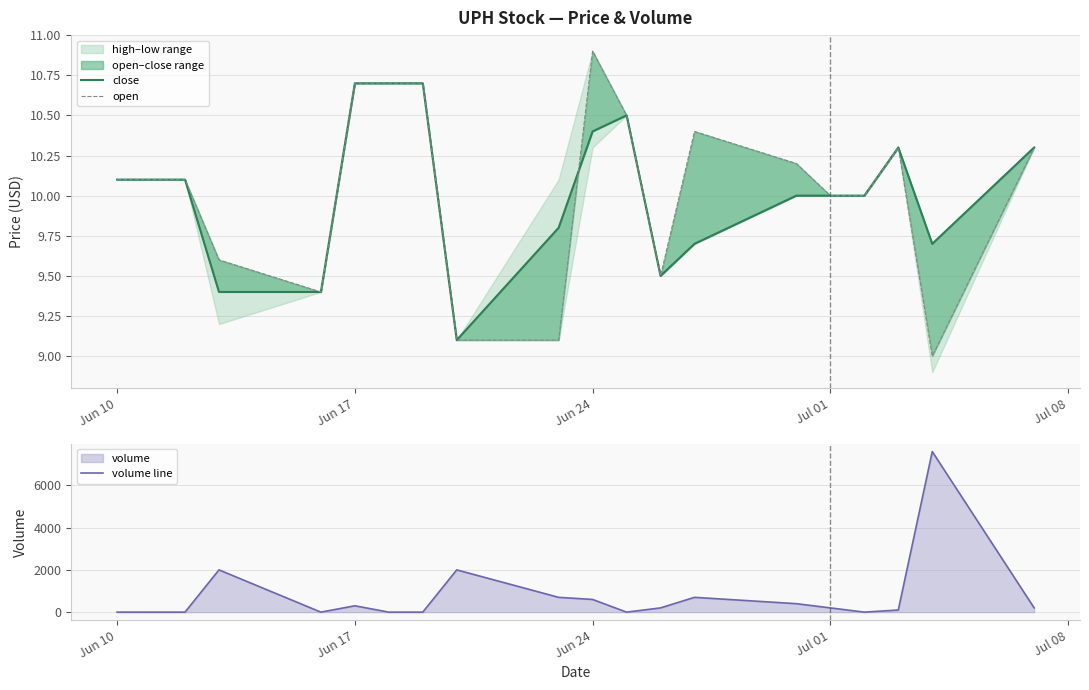

What is the average value of the volume line series?

750